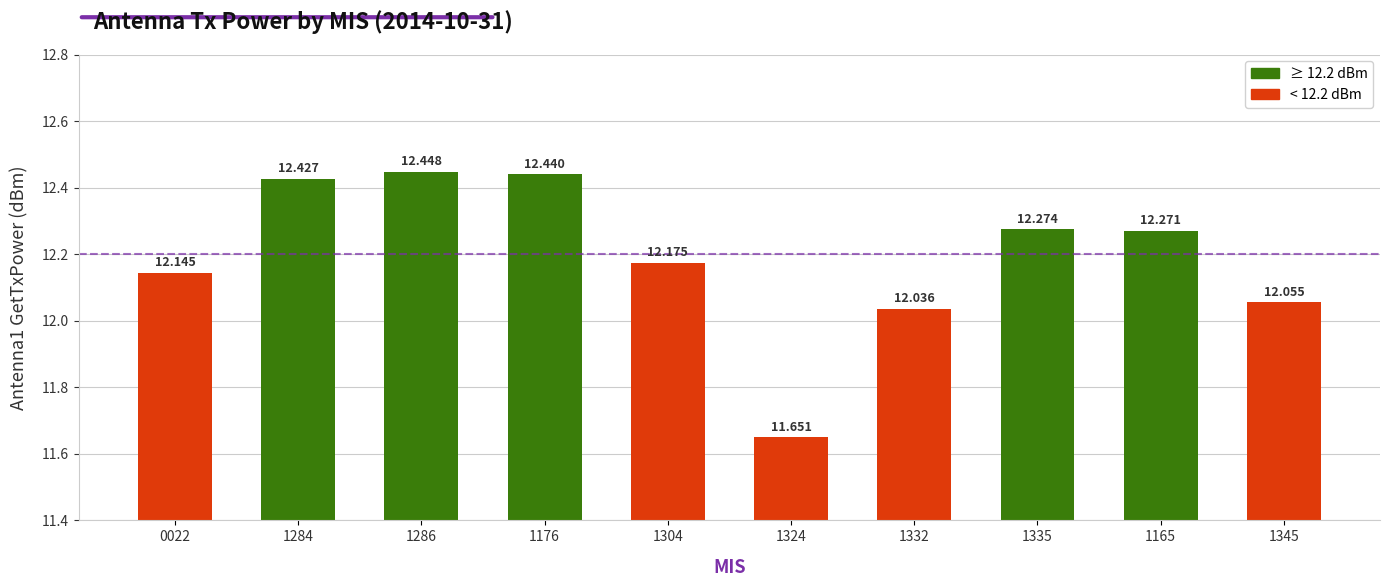

Between 1176 and 1324, which is larger?

1176